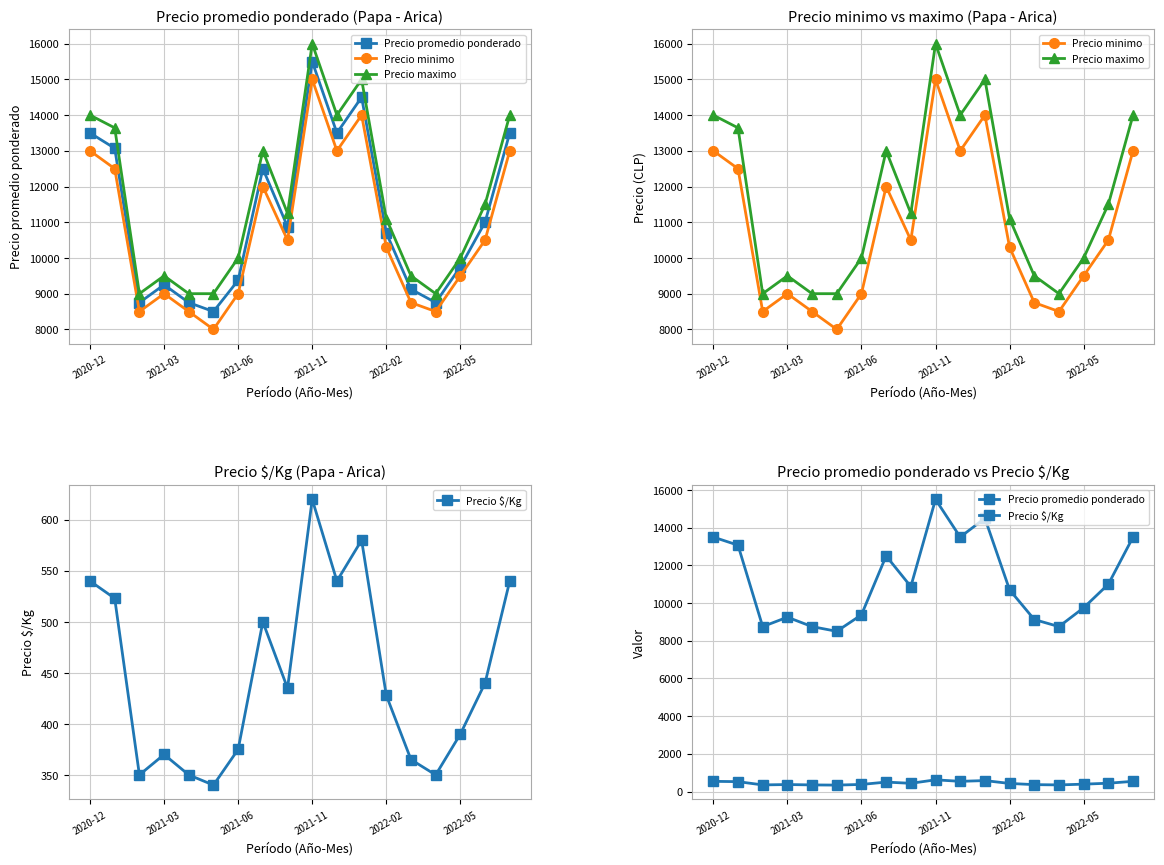

What is the approximate value of Precio minimo at 2021-06?

9000